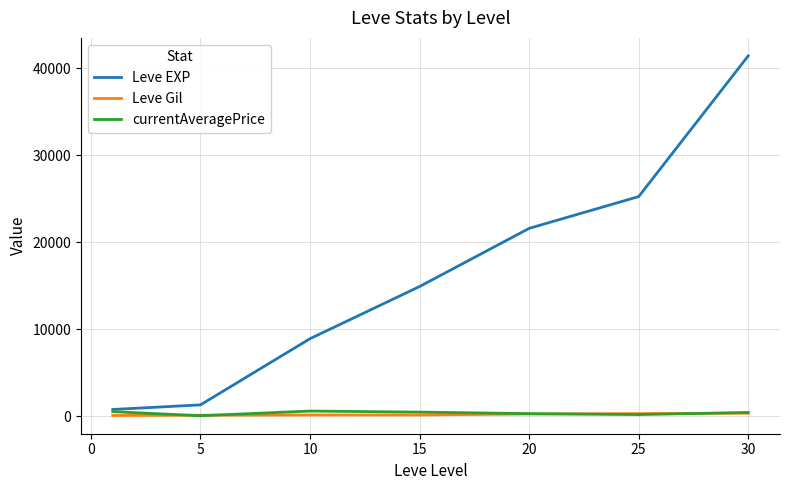

Which series has the widest spread of values?

Leve EXP